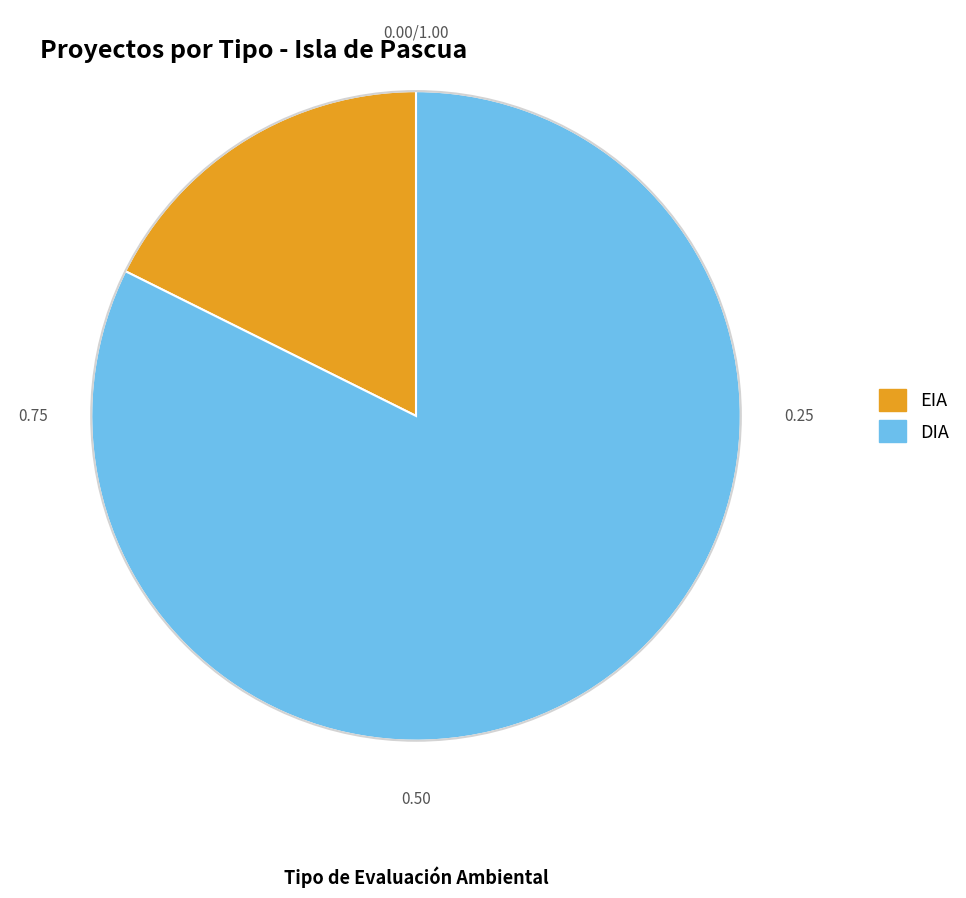

How many slices are in this pie chart?

2